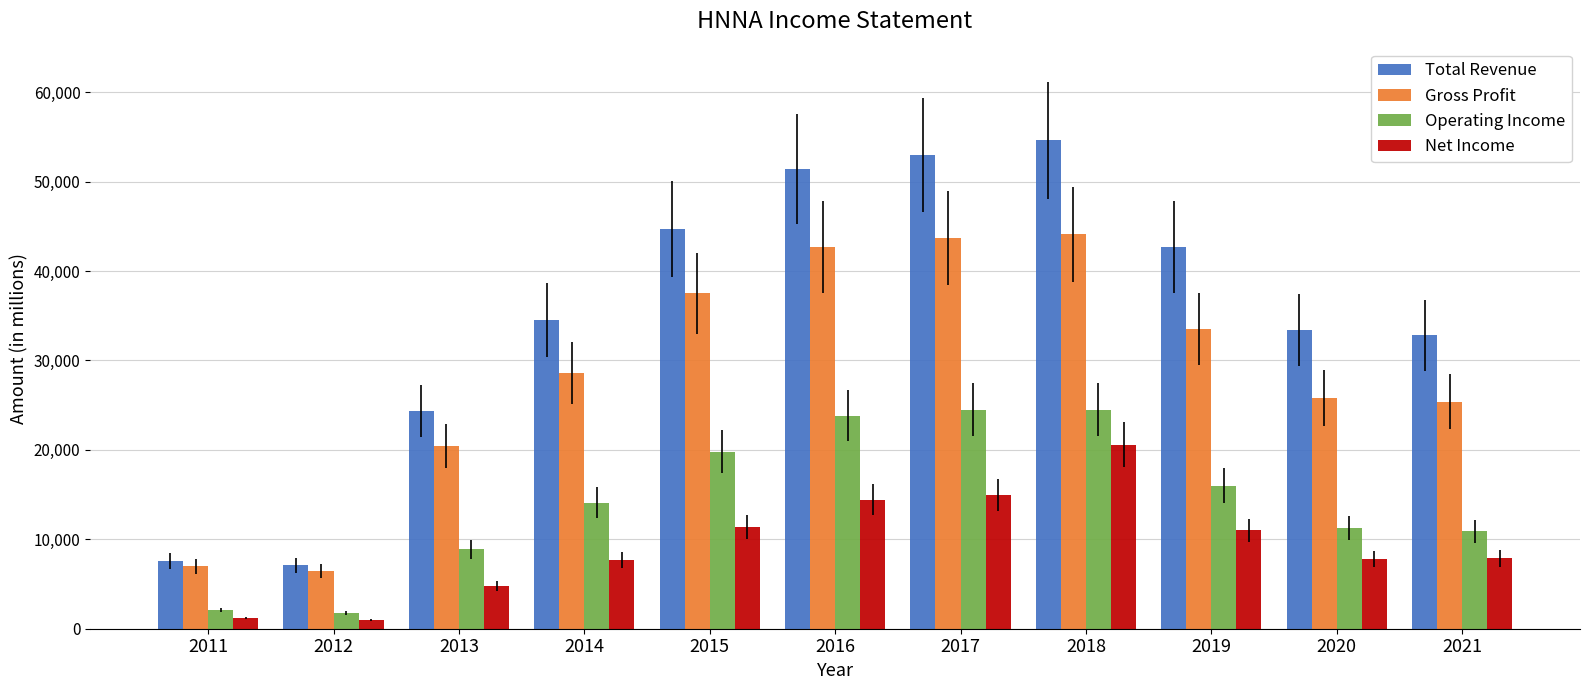

Which series has the largest total across all categories?

Total Revenue